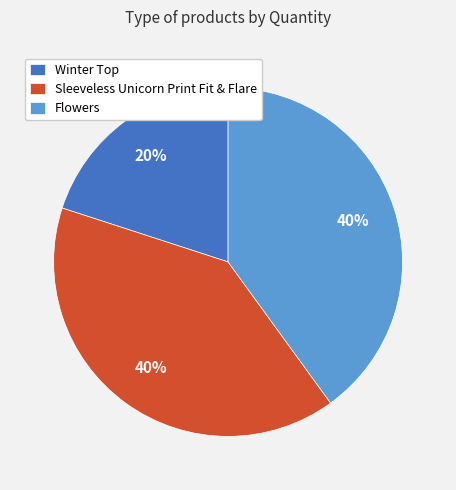

Does Flowers account for over 50% of the chart?

No